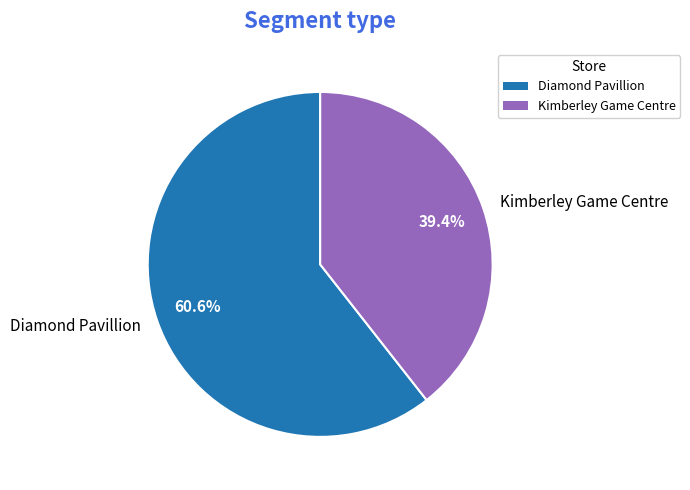

Rank the categories by value from highest to lowest.

Diamond Pavillion, Kimberley Game Centre